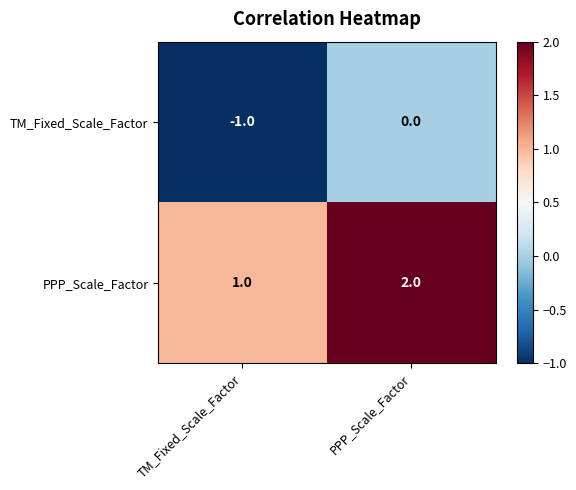

Reading right to left, extract all data points from this chart.

TM_Fixed_Scale_Factor: PPP_Scale_Factor=0	TM_Fixed_Scale_Factor=-1
PPP_Scale_Factor: PPP_Scale_Factor=2	TM_Fixed_Scale_Factor=1